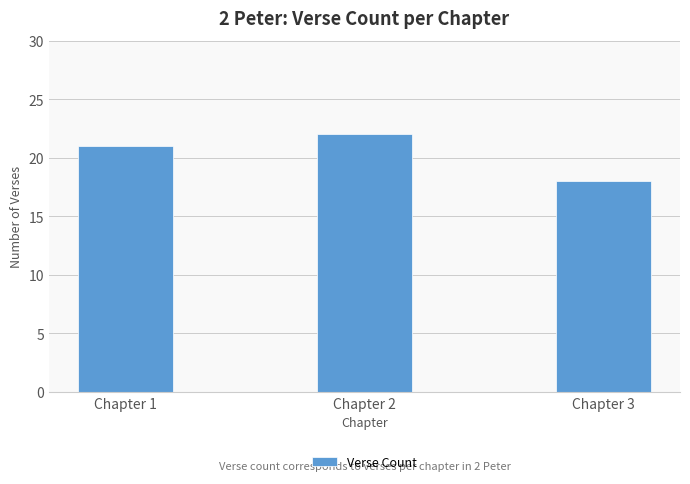

Which has a higher value, Chapter 2 or Chapter 1?

Chapter 2